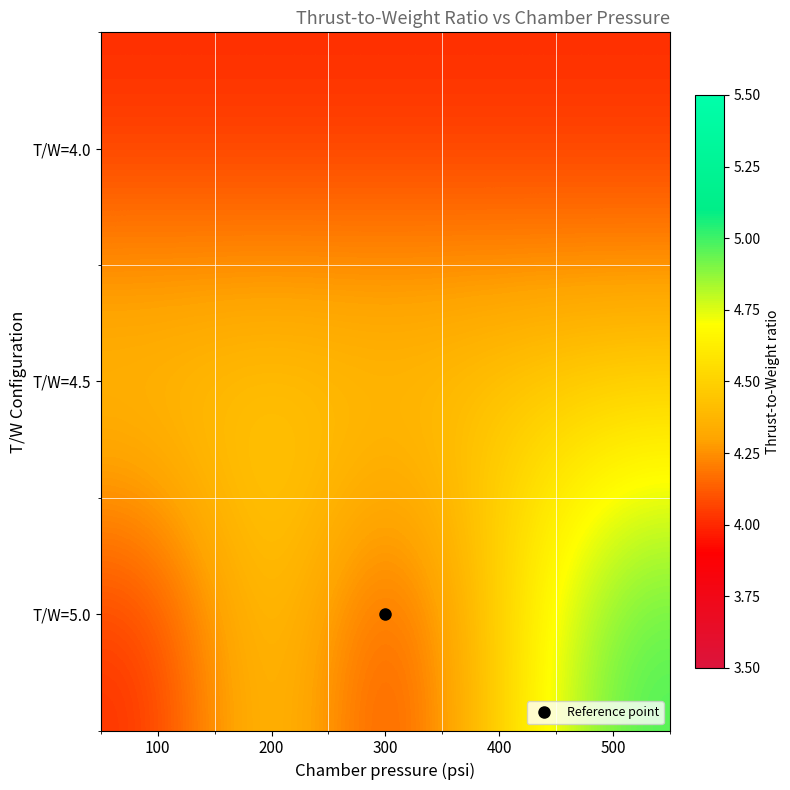

What is the total value across all series at 400?

13.0